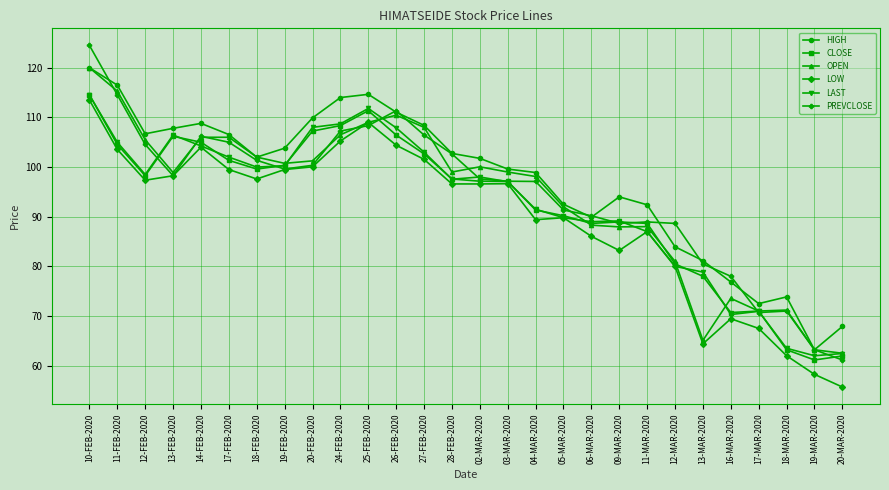

What is the difference between the maximum and second lowest values in the CLOSE series?

52.6